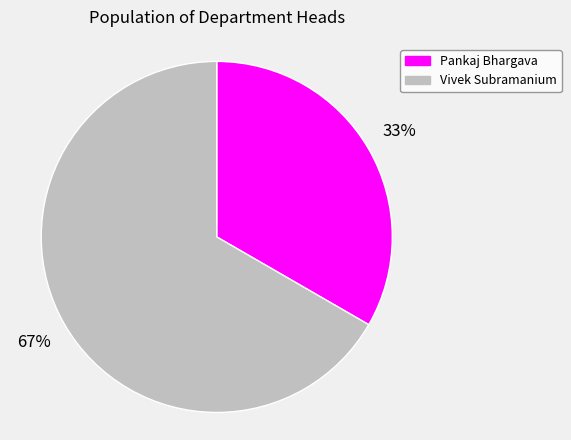

Is it true that Vivek Subramanium is 75% of the pie?

False